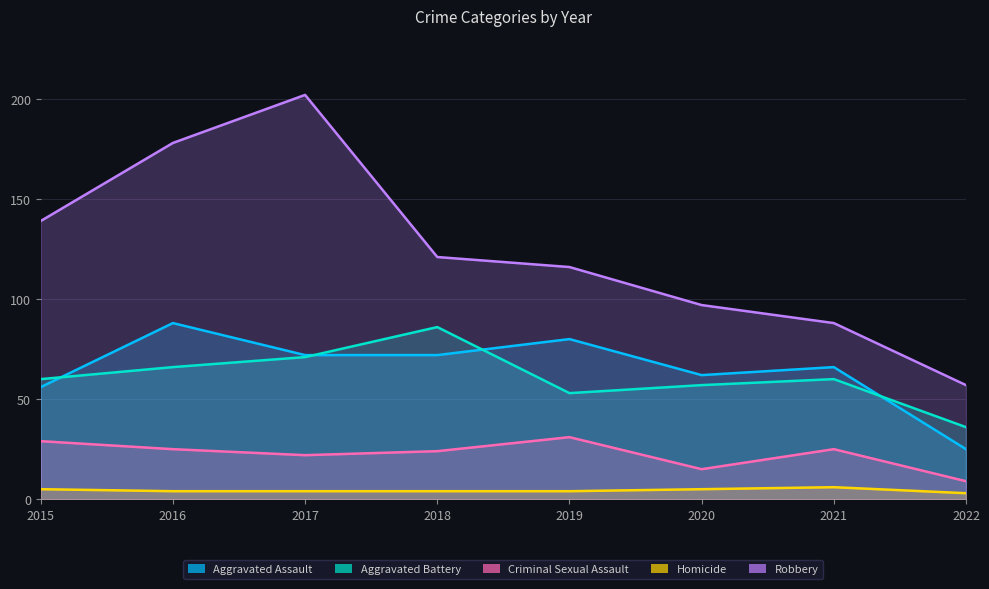

What is the difference between the highest and lowest values at 2016?

174